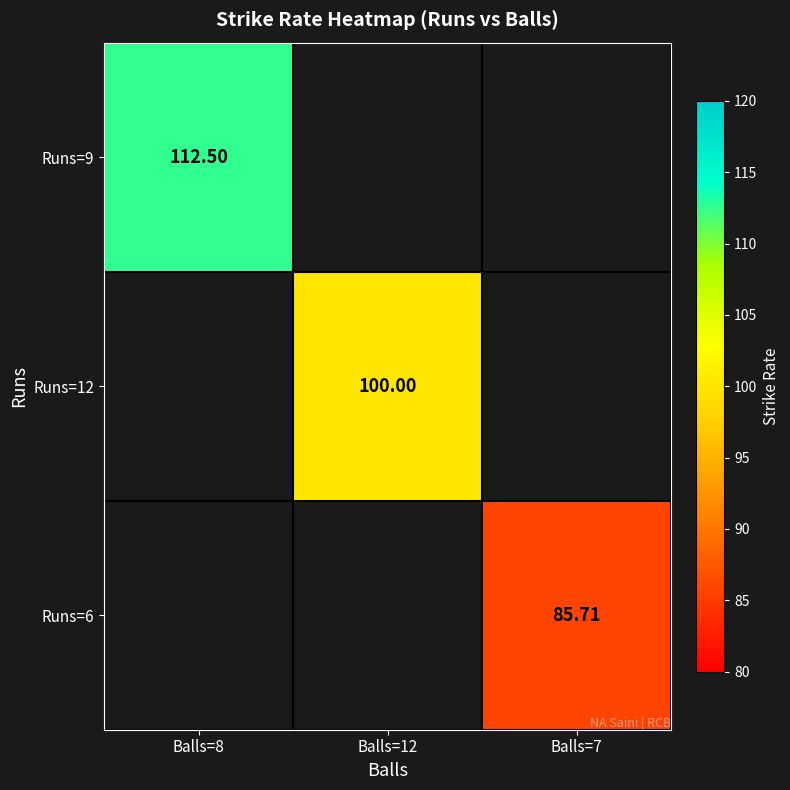

The Runs=9 series shows 112.5 at Balls=8. True or false?

True